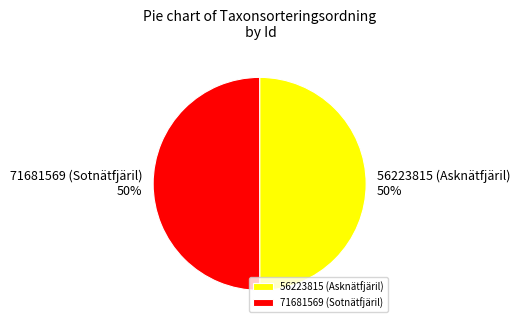

To the nearest percent, what is the combined percentage of 71681569 (Sotnätfjäril) and 56223815 (Asknätfjäril)?

100%